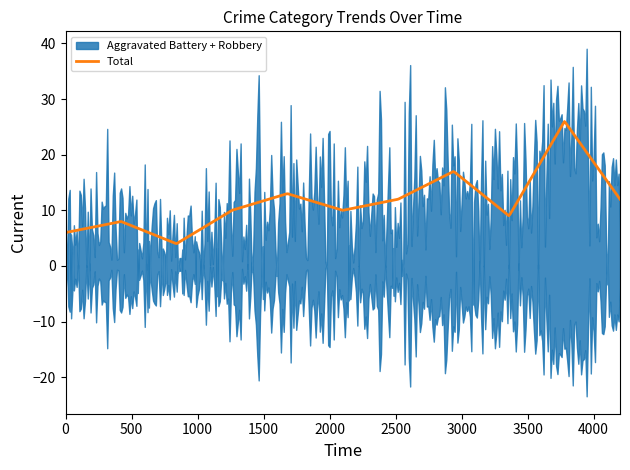

What is the value of the Aggravated Battery point at the 1st from the left?

1